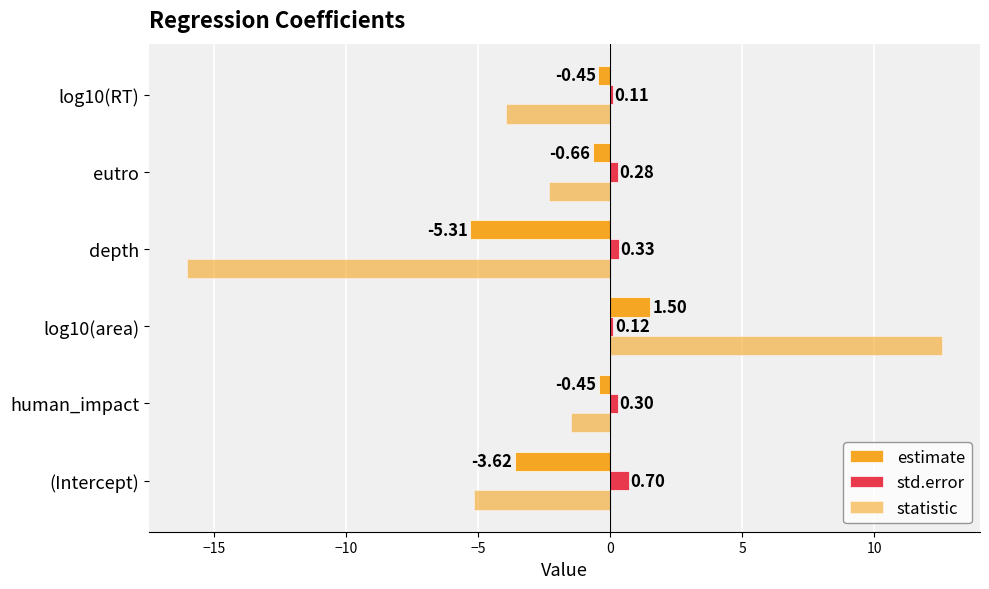

How many negative values does the estimate series have?

5